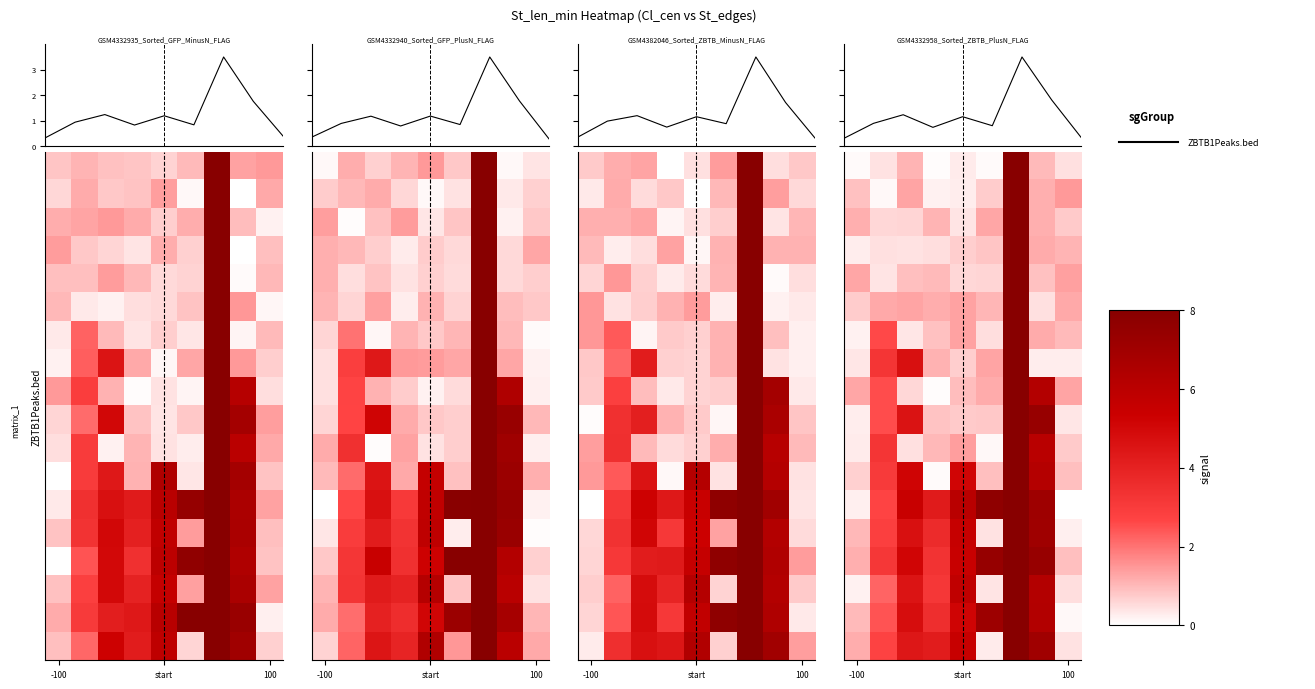

Reading left to right, list all the values displayed in this chart.

GSM4332935_Sorted_GFP_MinusN_FLAG: -100=0.3	start=0.9	100=1.2	3=0.8	4=1.2	5=0.8	6=3.5	7=1.8	8=0.4
row_0: -100=0.1	start=0.4	100=1.1	3=0.0	4=0.3	5=0.1	6=8.0	7=1.0	8=0.5
row_1: -100=0.9	start=0.1	100=1.3	3=0.2	4=0.3	5=0.7	6=8.0	7=1.1	8=1.5
row_2: -100=1.1	start=0.6	100=0.6	3=1.1	4=0.4	5=1.3	6=8.0	7=1.1	8=0.8
row_3: -100=0.3	start=0.4	100=0.4	3=0.5	4=0.7	5=0.8	6=8.0	7=1.2	8=1.1
row_4: -100=1.3	start=0.4	100=0.9	3=1.0	4=0.6	5=0.6	6=8.0	7=0.9	8=1.3
row_5: -100=0.7	start=1.2	100=1.3	3=1.2	4=1.3	5=1.0	6=8.0	7=0.5	8=1.2
row_6: -100=0.2	start=2.6	100=0.3	3=0.9	4=1.3	5=0.5	6=8.0	7=1.2	8=1.0
row_7: -100=0.4	start=3.2	100=4.7	3=1.1	4=0.7	5=1.3	6=8.0	7=0.3	8=0.3
row_8: -100=1.3	start=2.5	100=0.6	3=0.1	4=1.0	5=1.2	6=8.0	7=6.3	8=1.3
row_9: -100=0.3	start=2.6	100=4.6	3=0.9	4=0.8	5=0.8	6=8.0	7=7.4	8=0.4
row_10: -100=0.3	start=3.2	100=0.5	3=1.0	4=1.4	5=0.1	6=8.0	7=6.1	8=0.8
row_11: -100=0.7	start=3.0	100=5.2	3=0.1	4=5.1	5=0.9	6=8.0	7=6.2	8=0.9
row_12: -100=0.2	start=2.7	100=5.5	3=4.3	4=6.0	5=7.7	6=8.0	7=7.1	8=0.0
row_13: -100=1.0	start=2.9	100=4.7	3=3.7	4=5.5	5=0.4	6=8.0	7=7.1	8=0.2
row_14: -100=1.1	start=3.2	100=5.1	3=3.3	4=5.5	5=7.4	6=8.0	7=7.4	8=0.9
row_15: -100=0.2	start=2.2	100=4.5	3=3.2	4=5.8	5=0.4	6=8.0	7=6.3	8=0.5
row_16: -100=1.0	start=2.5	100=4.8	3=3.5	4=5.1	5=7.1	6=8.0	7=6.3	8=0.1
row_17: -100=1.2	start=2.7	100=4.4	3=4.2	4=5.5	5=0.3	6=8.0	7=7.0	8=0.4
GSM4332940_Sorted_GFP_PlusN_FLAG: -100=0.3	start=0.9	100=1.2	3=0.8	4=1.2	5=0.8	6=3.5	7=1.8	8=0.3
GSM4382046_Sorted_ZBTB_MinusN_FLAG: -100=0.3	start=1.0	100=1.2	3=0.7	4=1.1	5=0.9	6=3.5	7=1.7	8=0.3
GSM4332958_Sorted_ZBTB_PlusN_FLAG: -100=0.3	start=0.9	100=1.2	3=0.7	4=1.1	5=0.8	6=3.5	7=1.8	8=0.3